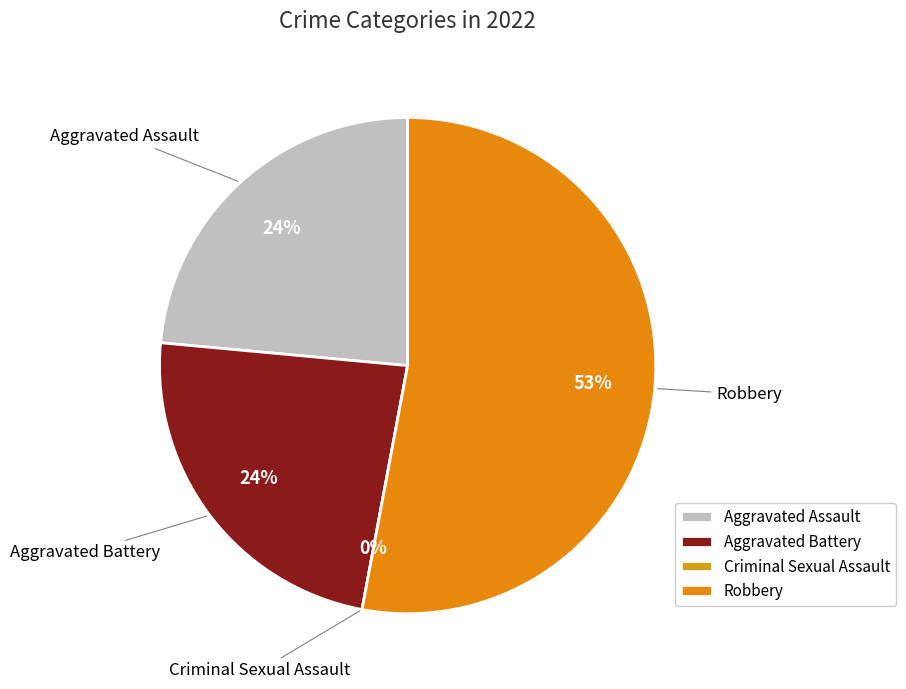

Which slice is the largest?

Robbery